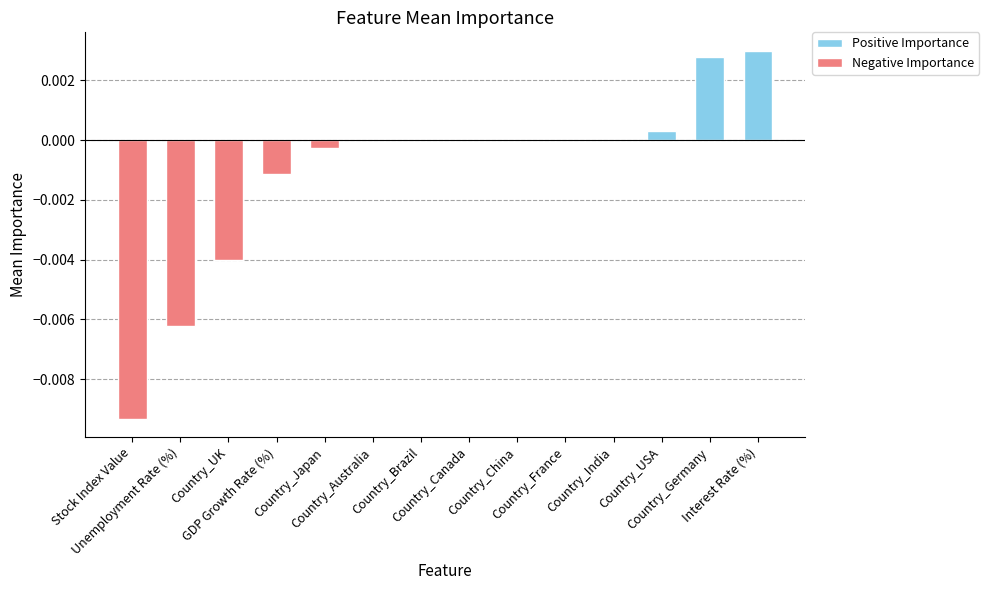

List the labels in order of value, smallest first.

Stock Index Value, Unemployment Rate (%), Country_UK, GDP Growth Rate (%), Country_Japan, Country_Australia, Country_Brazil, Country_Canada, Country_China, Country_France, Country_India, Country_USA, Country_Germany, Interest Rate (%)